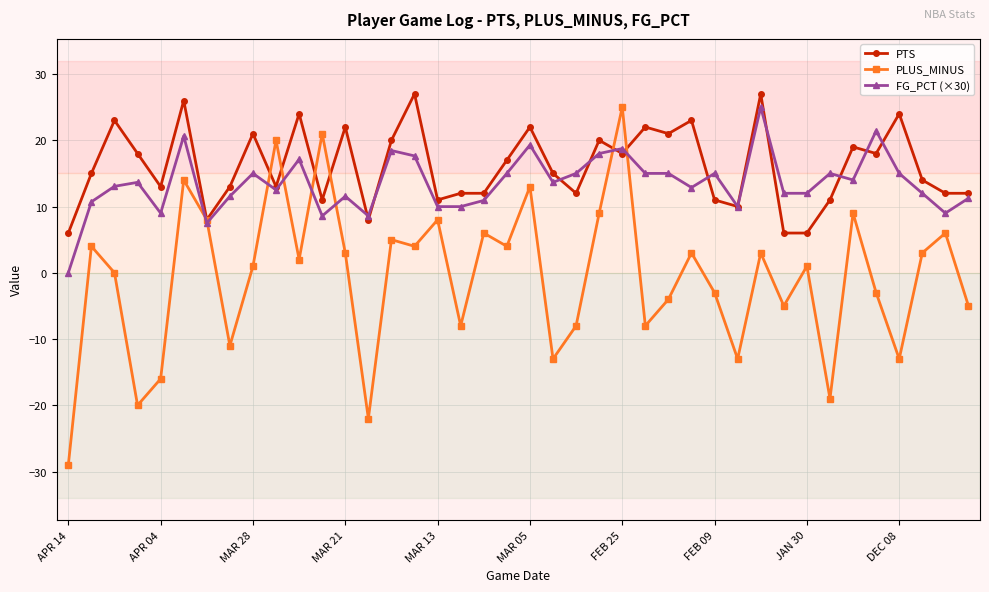

Which series has the largest range (max minus min)?

PLUS_MINUS